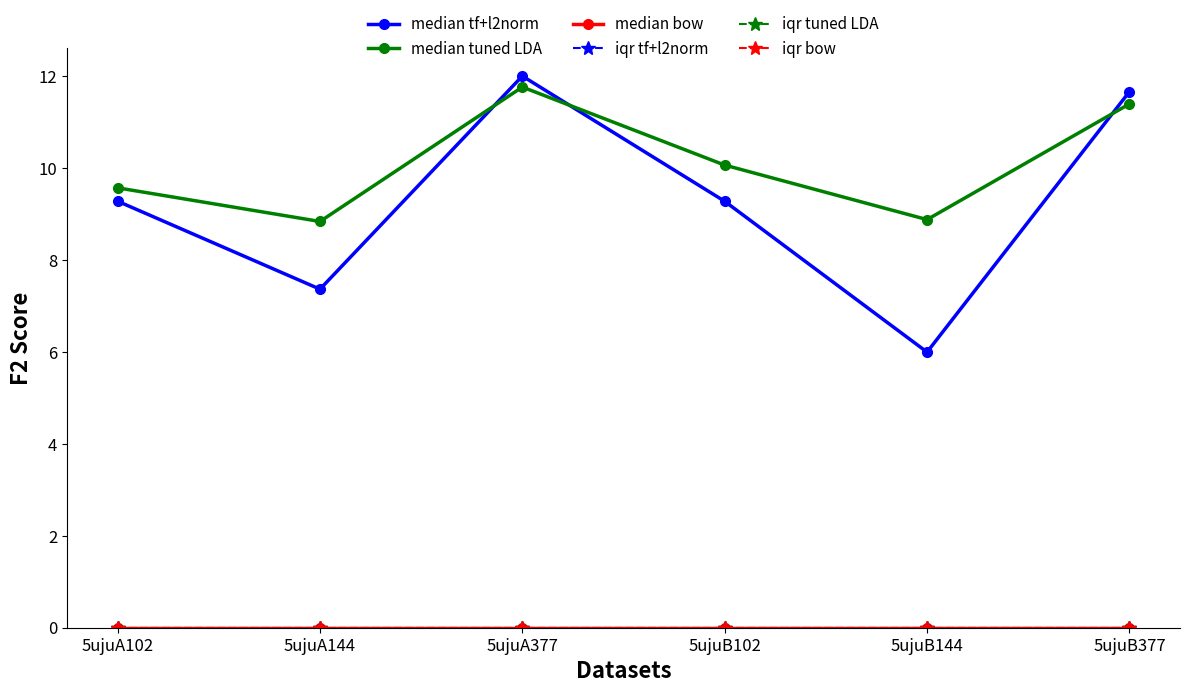

At how many categories does at least one series exceed 1?

6